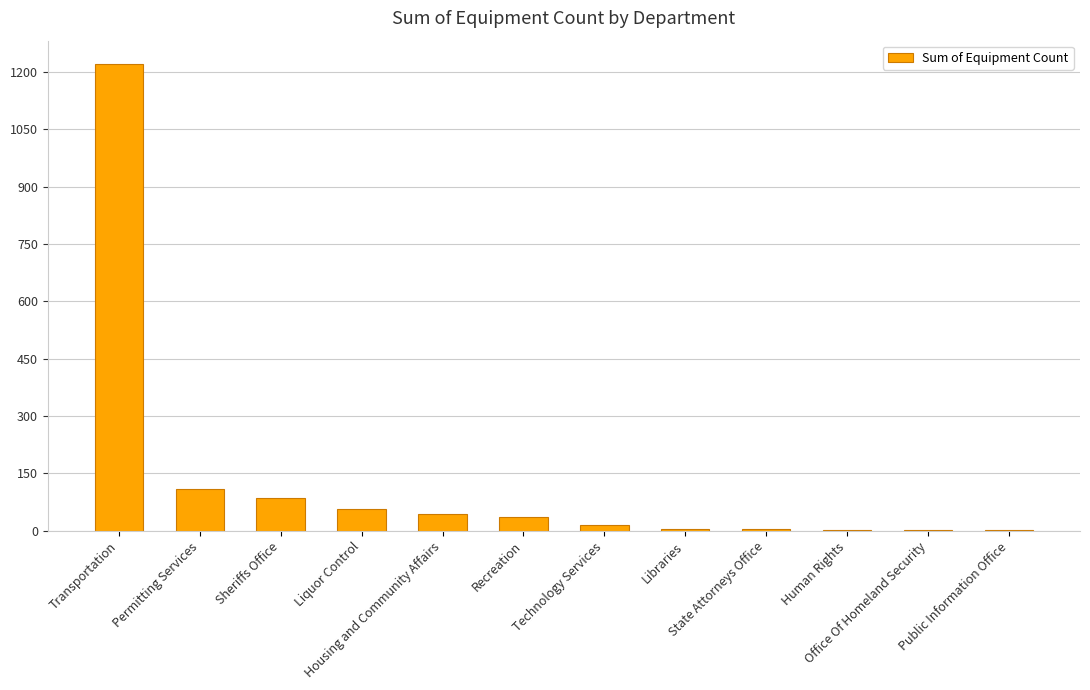

What is the maximum value shown in the chart?

1221